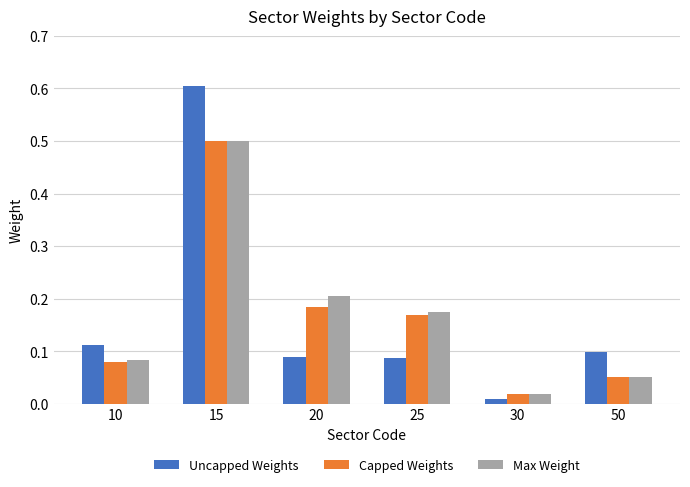

How many bars are there in each group?

3